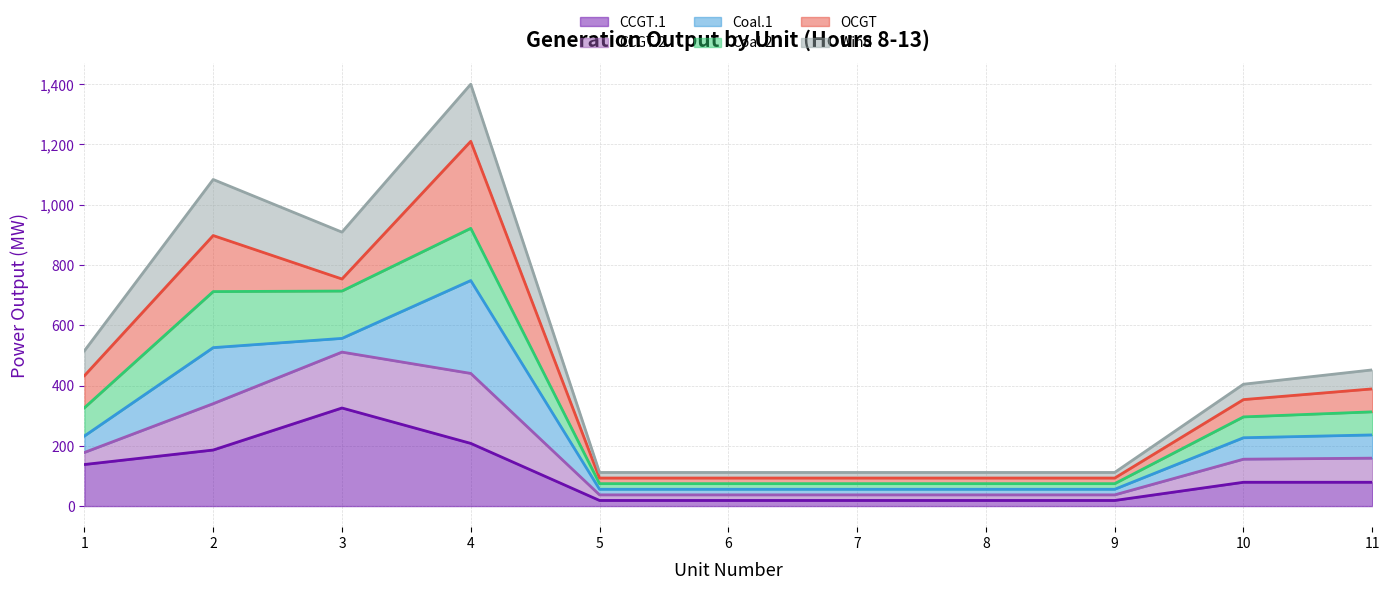

What is the total value across all series at 3?

909.1